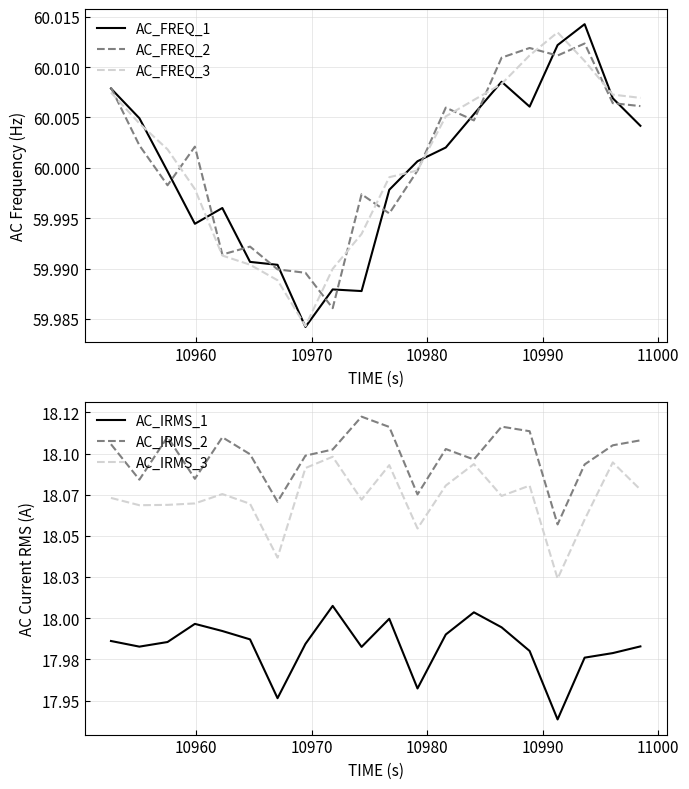

True or false: AC_FREQ_2 and AC_IRMS_3 cross at least once.

False